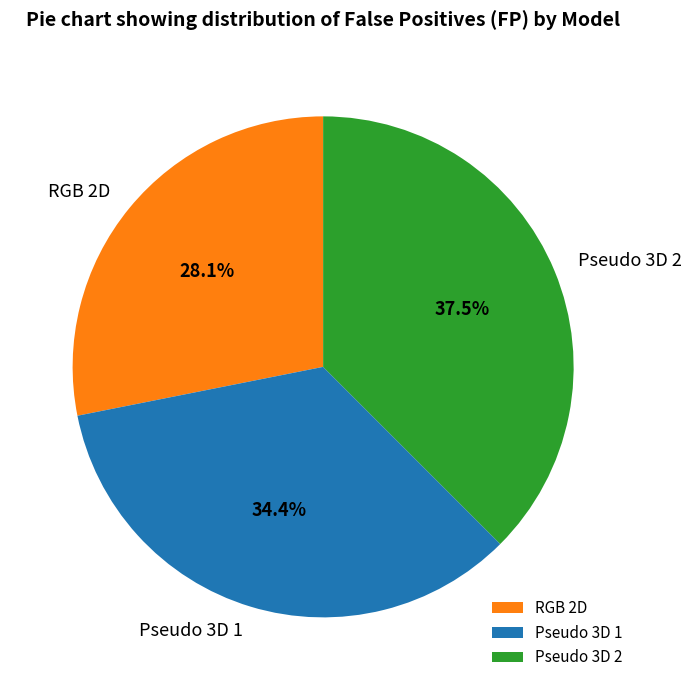

To the nearest percent, what is the average slice percentage?

33%